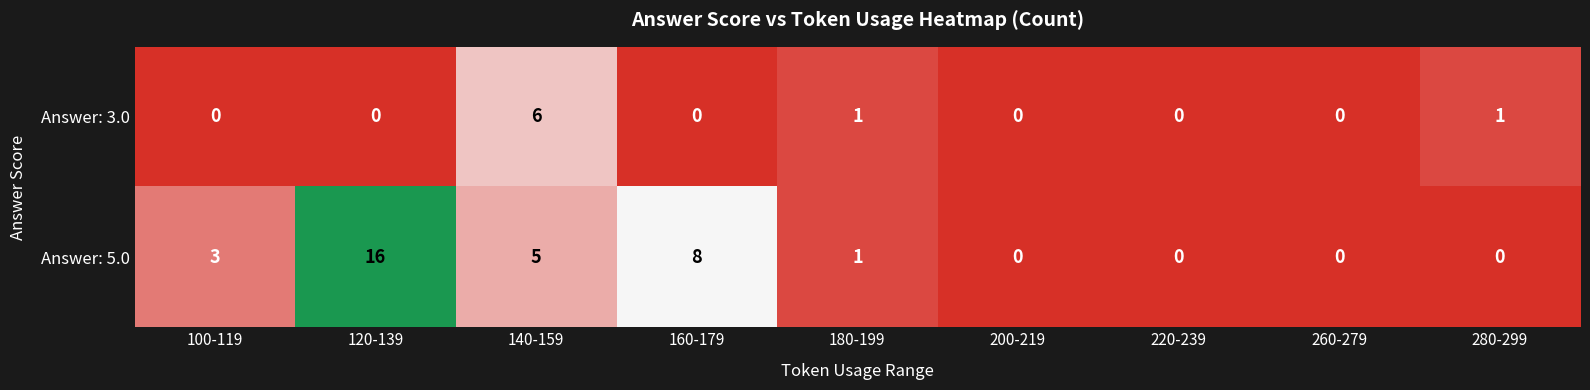

What is the average value of the Answer: 5.0 series?

4